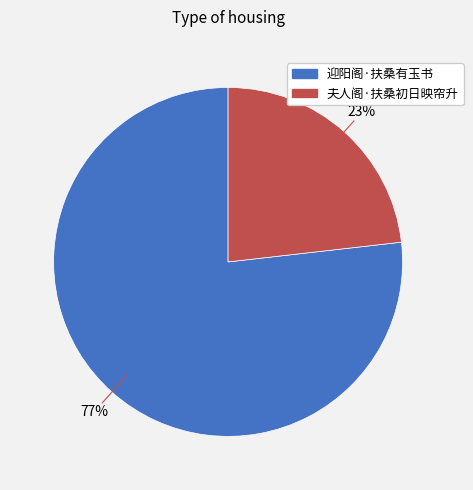

Count the number of slices in the pie.

2